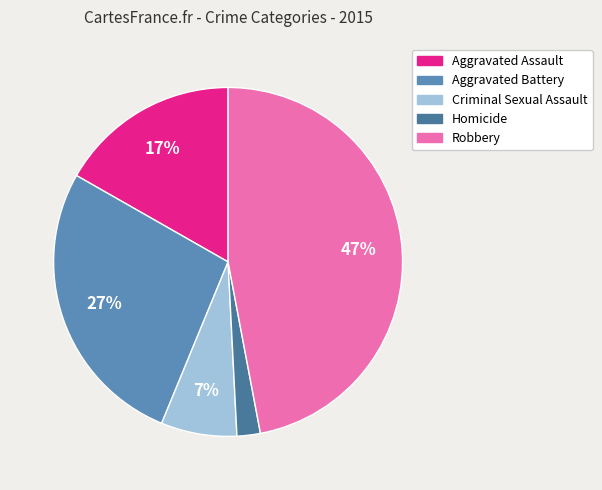

Which slice is the smallest?

Homicide